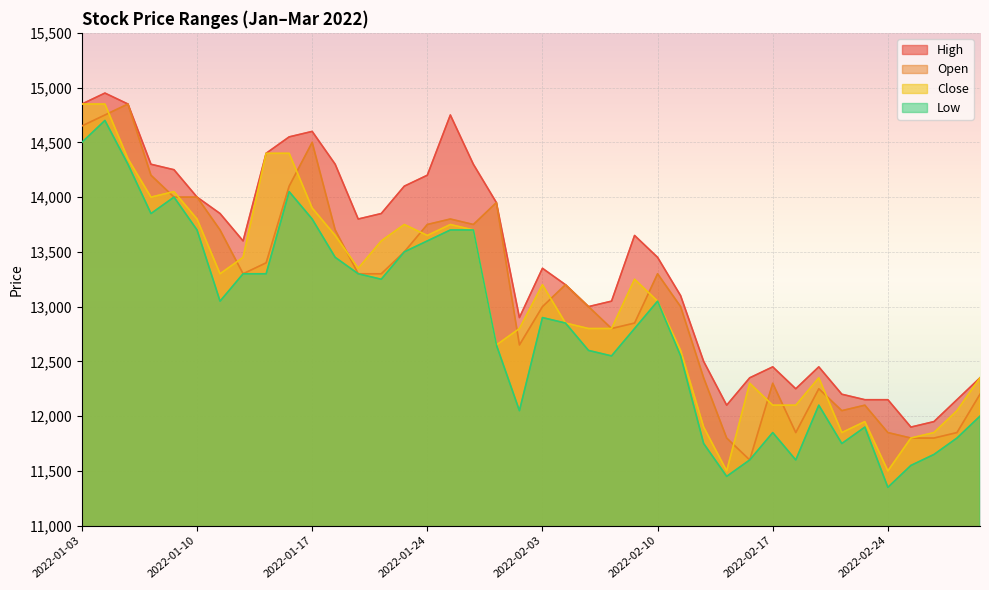

The value of Open at 2022-01-17 is 19879. True or false?

False